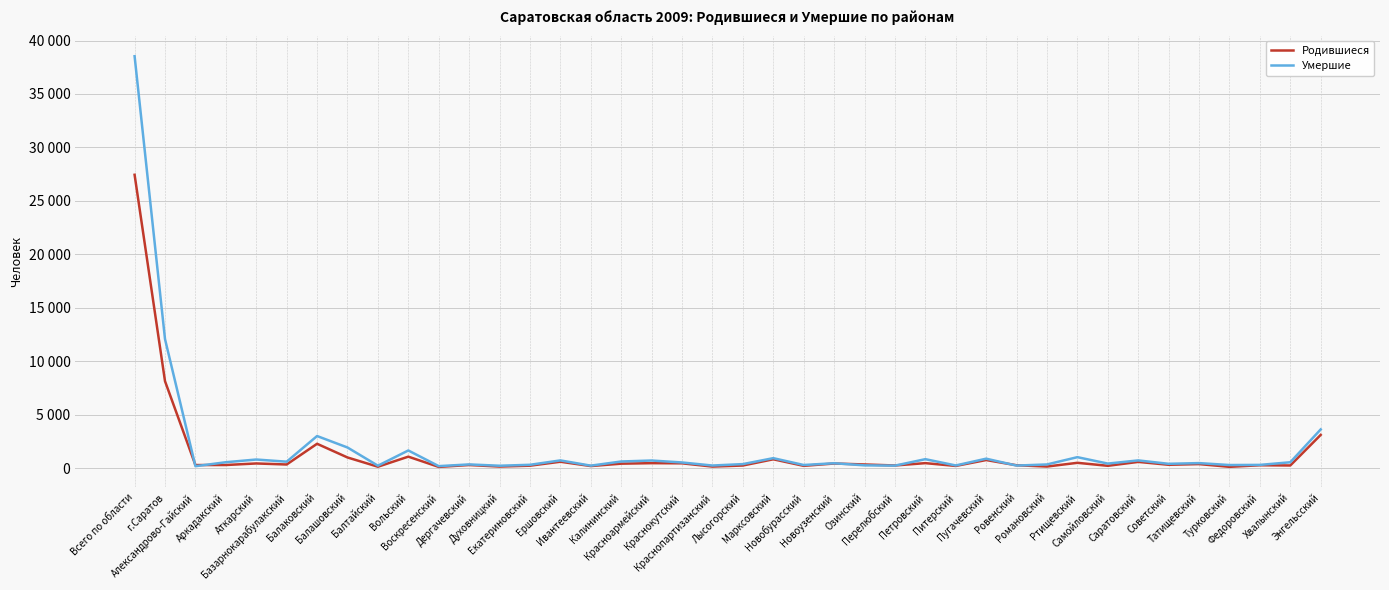

Which series ends up on top after the final intersection of Родившиеся and Умершие?

Умершие